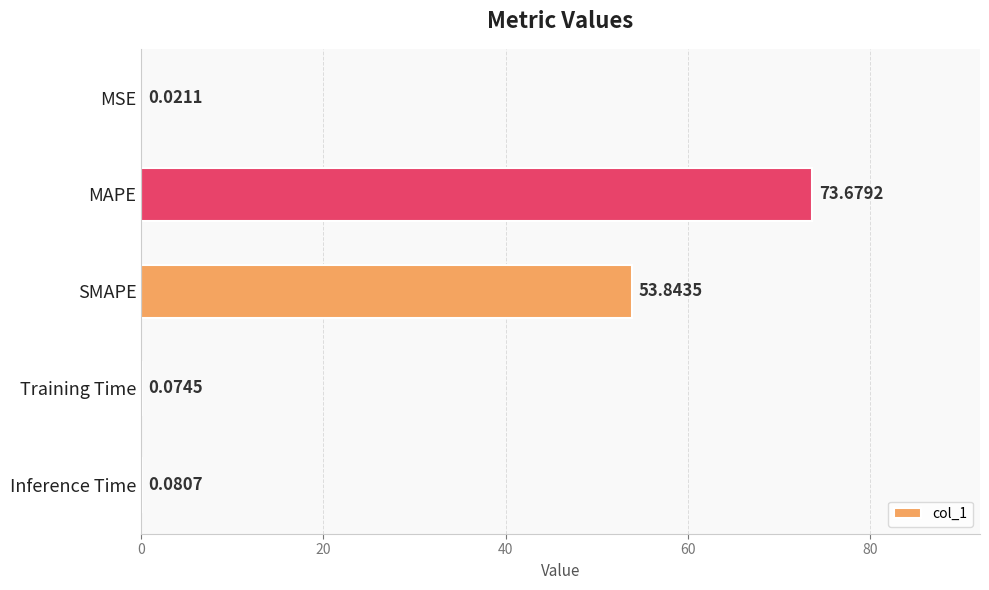

At which category does the chart reach its peak across all series?

MAPE